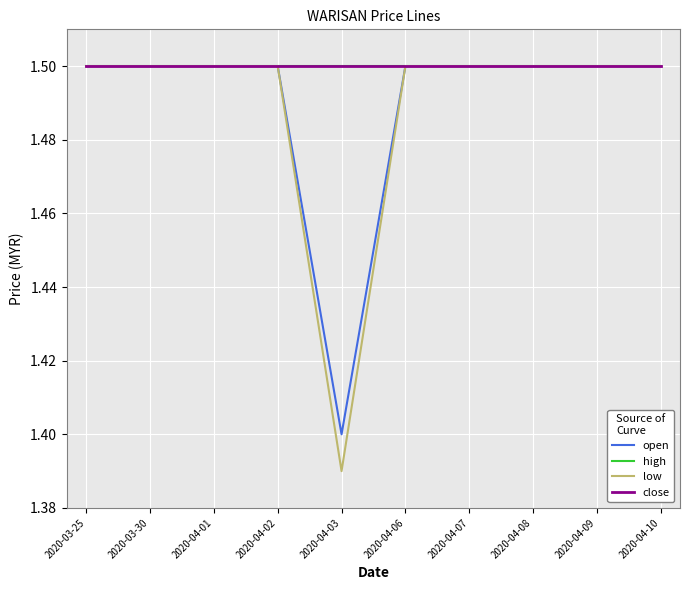

Does the chart have visible grid lines?

Yes